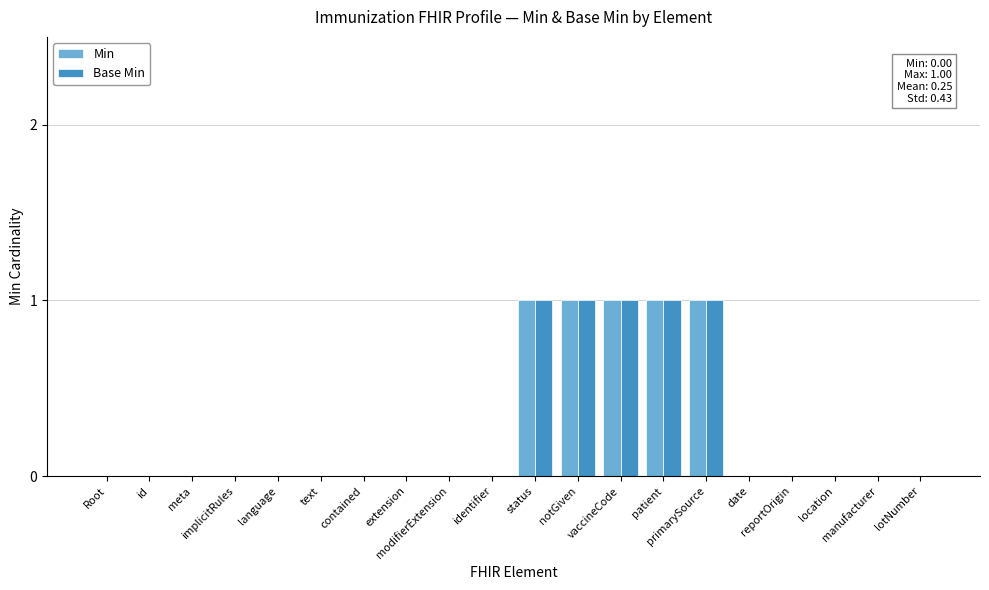

What is the sum of all Base Min values?

5